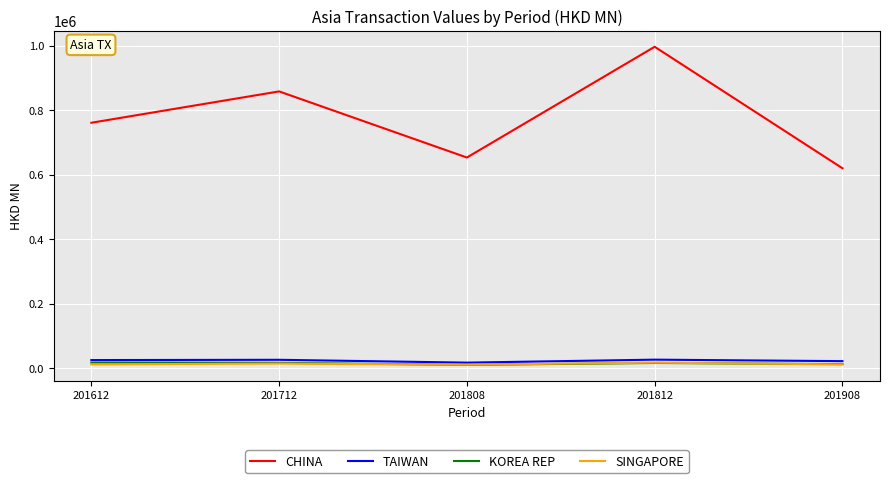

What is the sum of all TAIWAN values?

114745.7